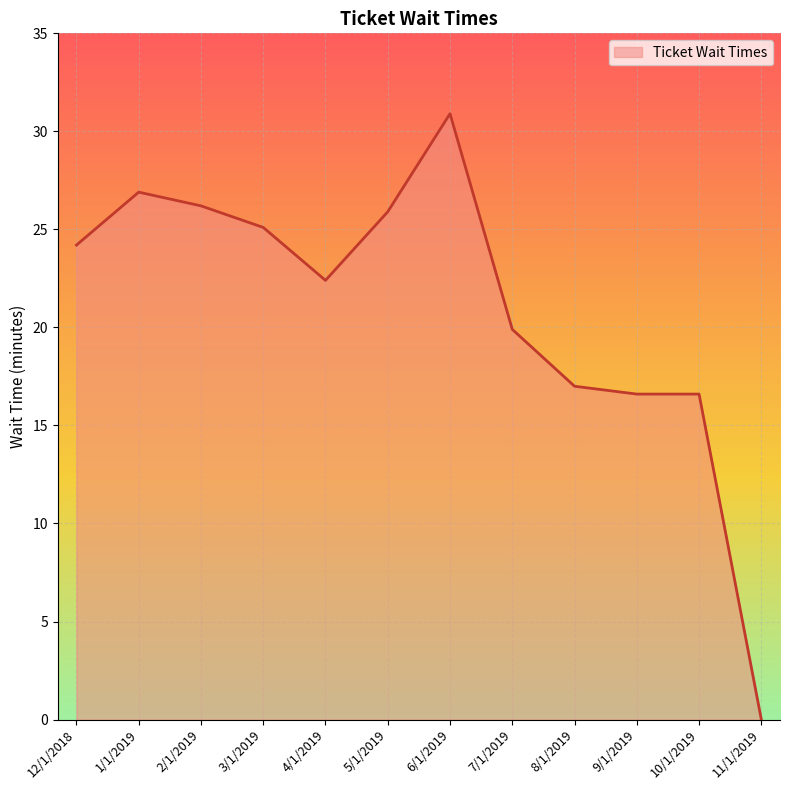

What is the difference between the maximum and minimum values?

30.9